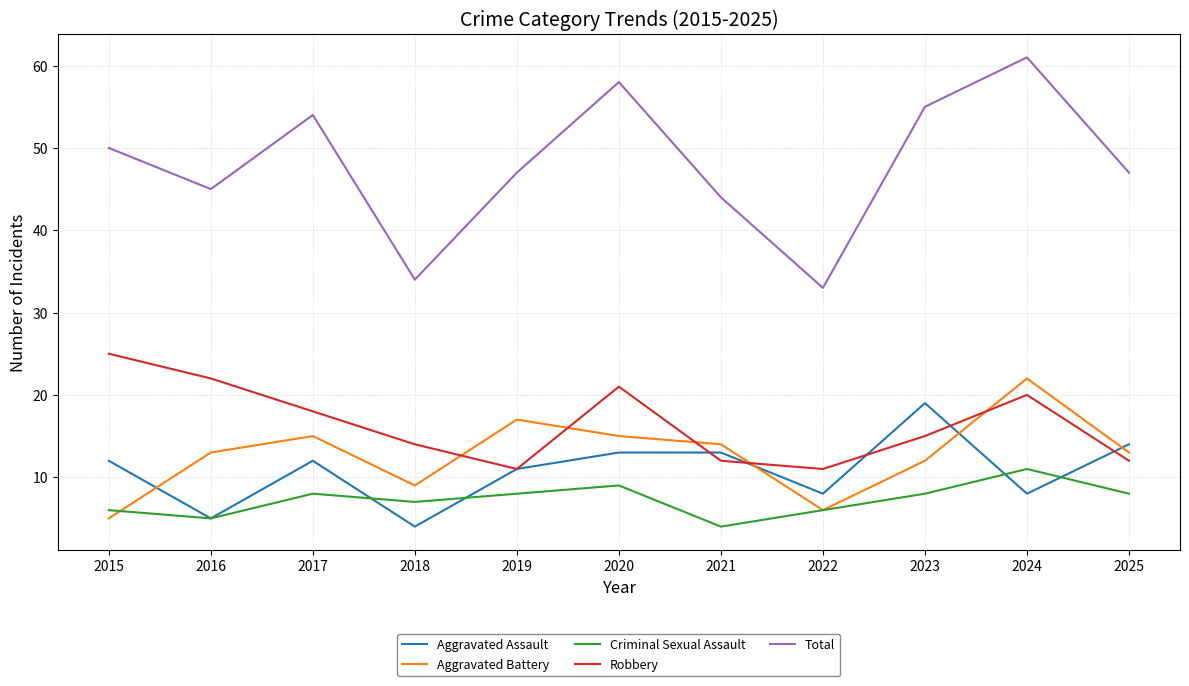

What is the lowest value of the Aggravated Battery series?

5